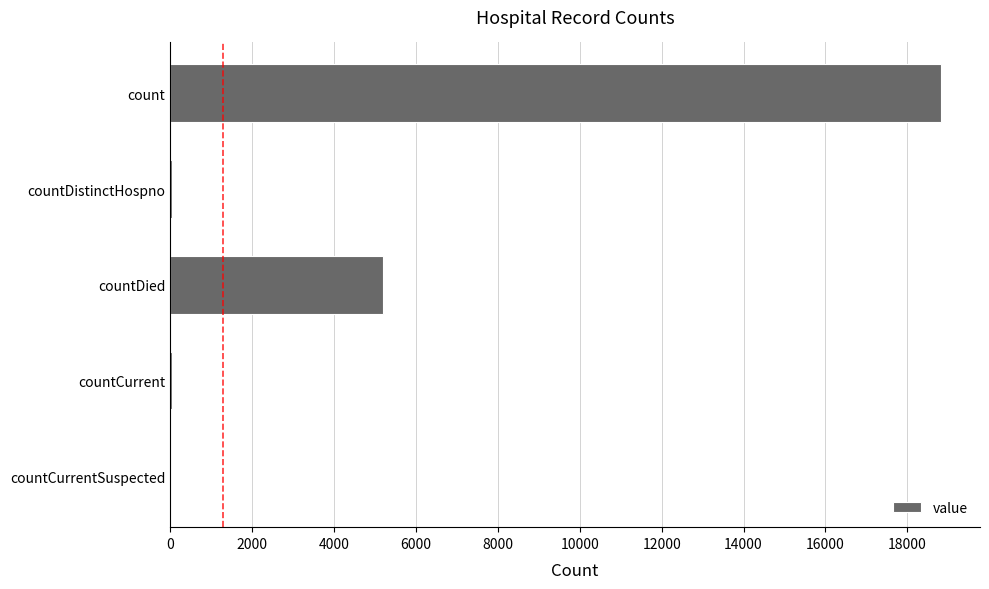

Count the number of categories in the chart.

5